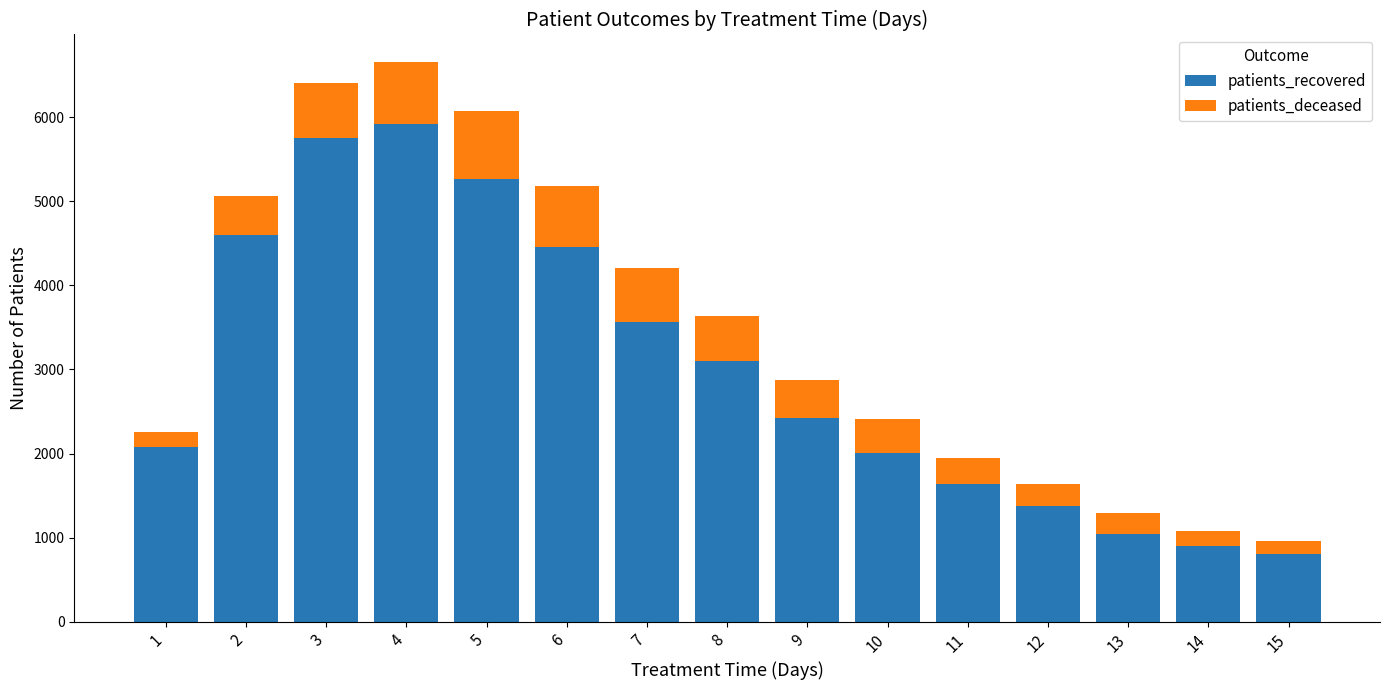

What is the value of the patients_recovered bar at the 2nd from the left?

4599